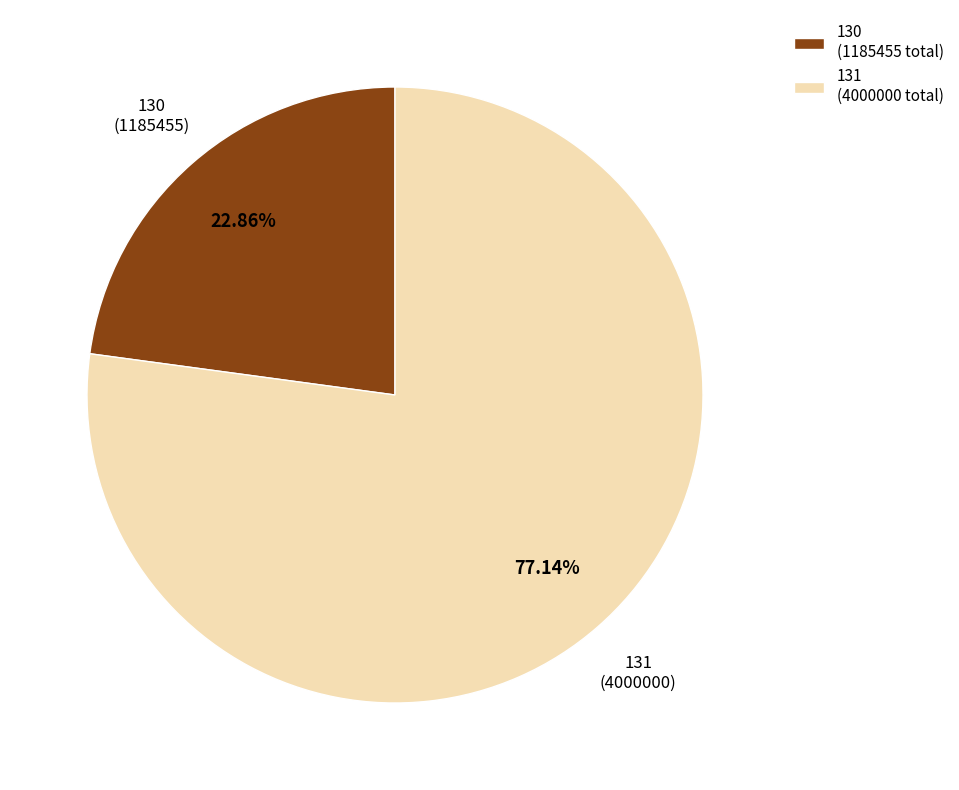

The 131 slice represents 86% of the pie. True or false?

False